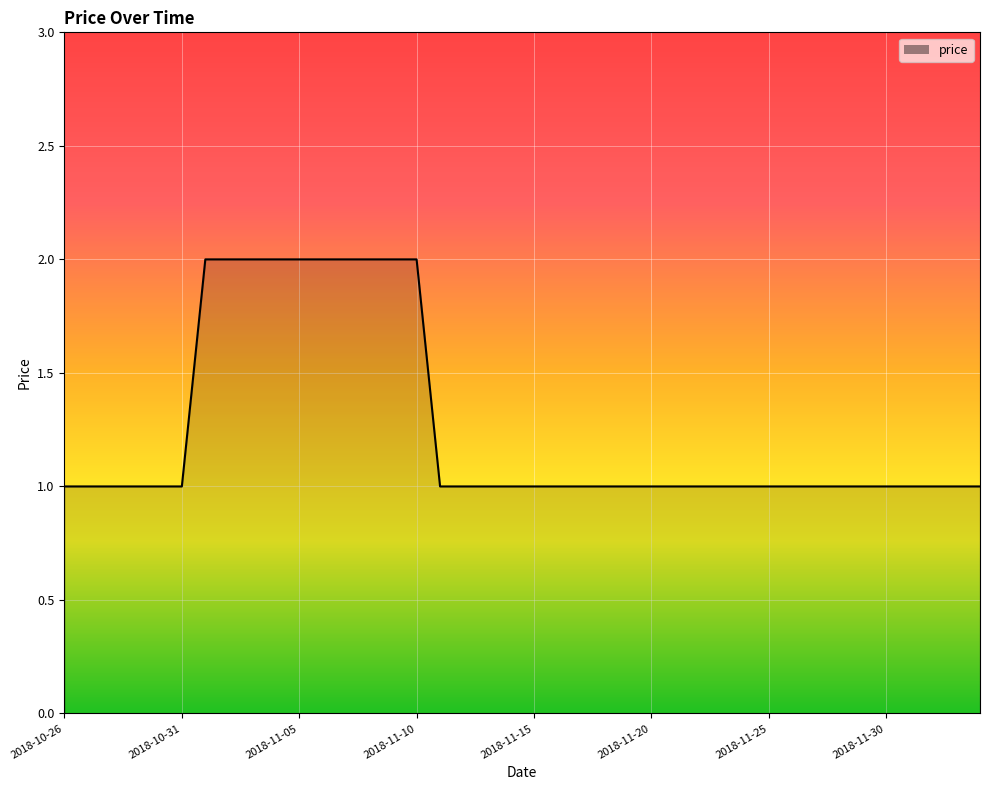

Count the values in the range 1 to 2.

40